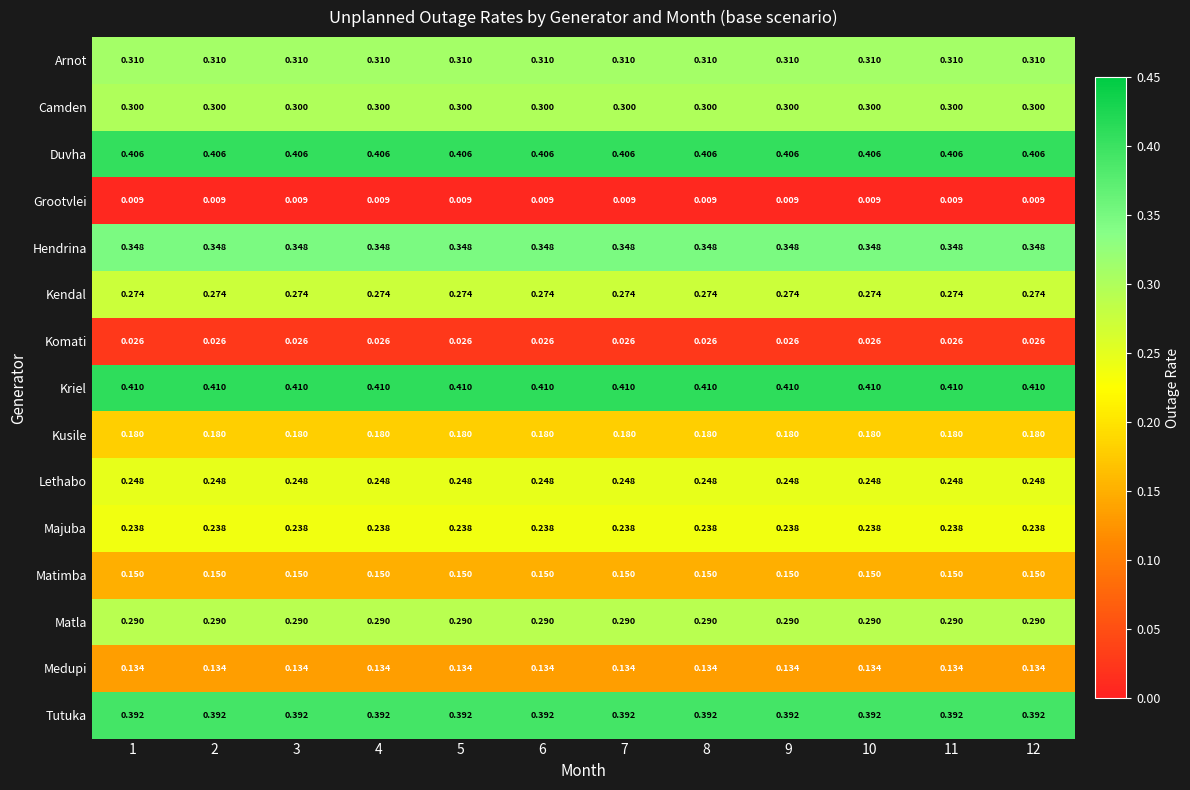

Is the value of Kriel at 12 greater than the value of Matimba at 10?

Yes